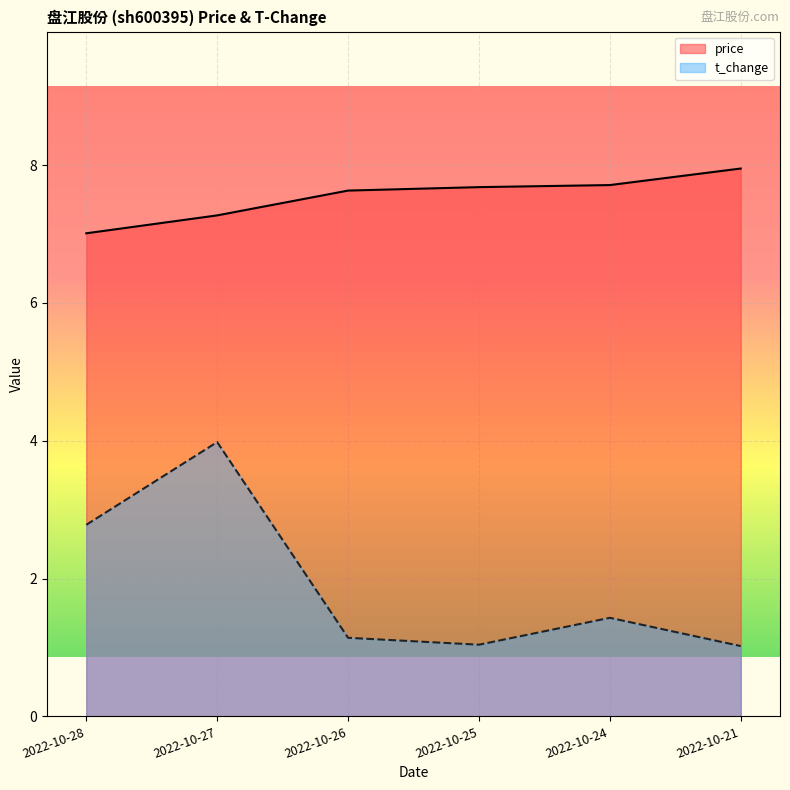

How many lines are shown in the chart?

2